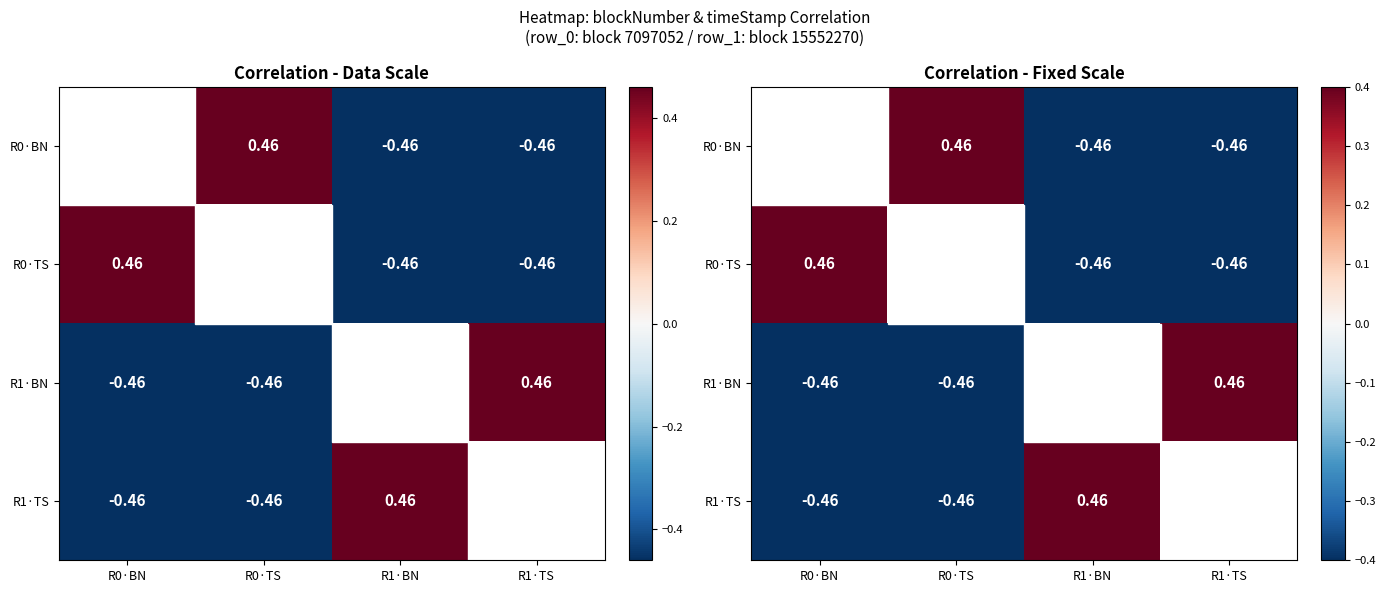

How many positive values does the R1·TS series have?

1